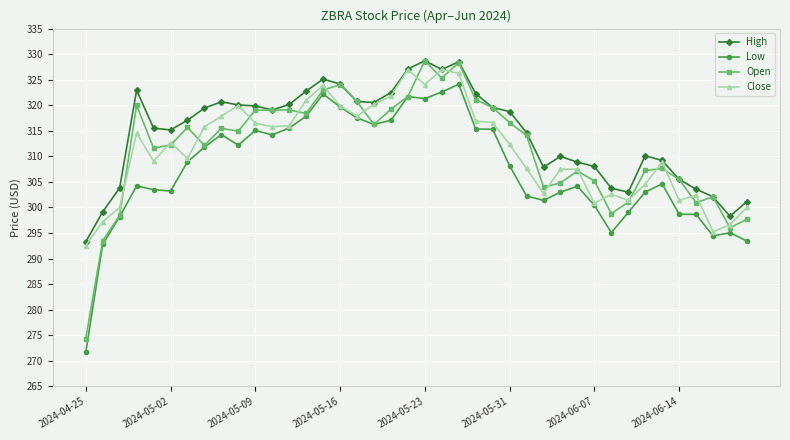

How many lines are shown in the chart?

4